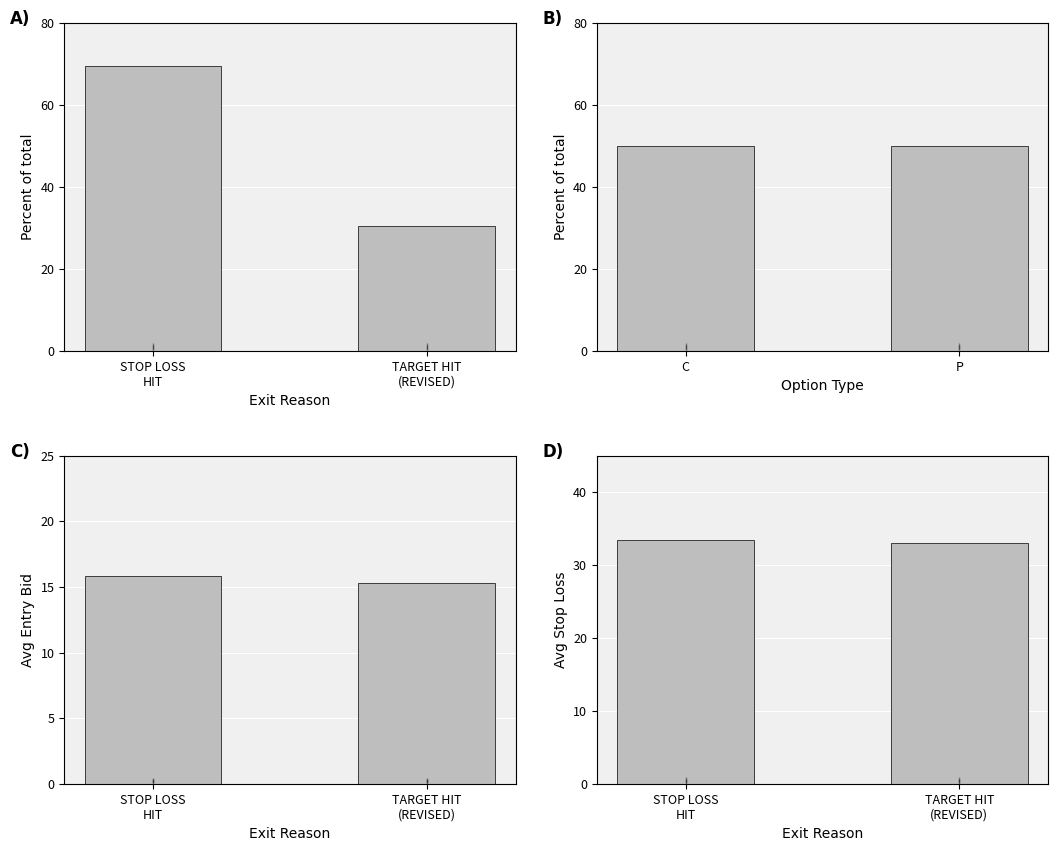

Which category has the highest value in the sl series?

STOP LOSS
HIT